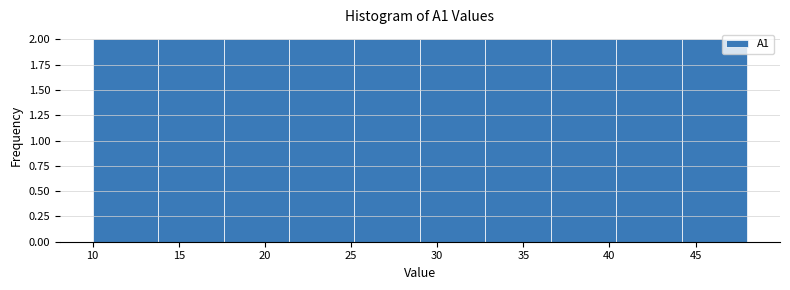

How tall is the bar that spans 36.6 to 40.4 on the x-axis? Neither the bar edges nor the heights are printed on the chart, so give them approximately, as read against the axes.

2